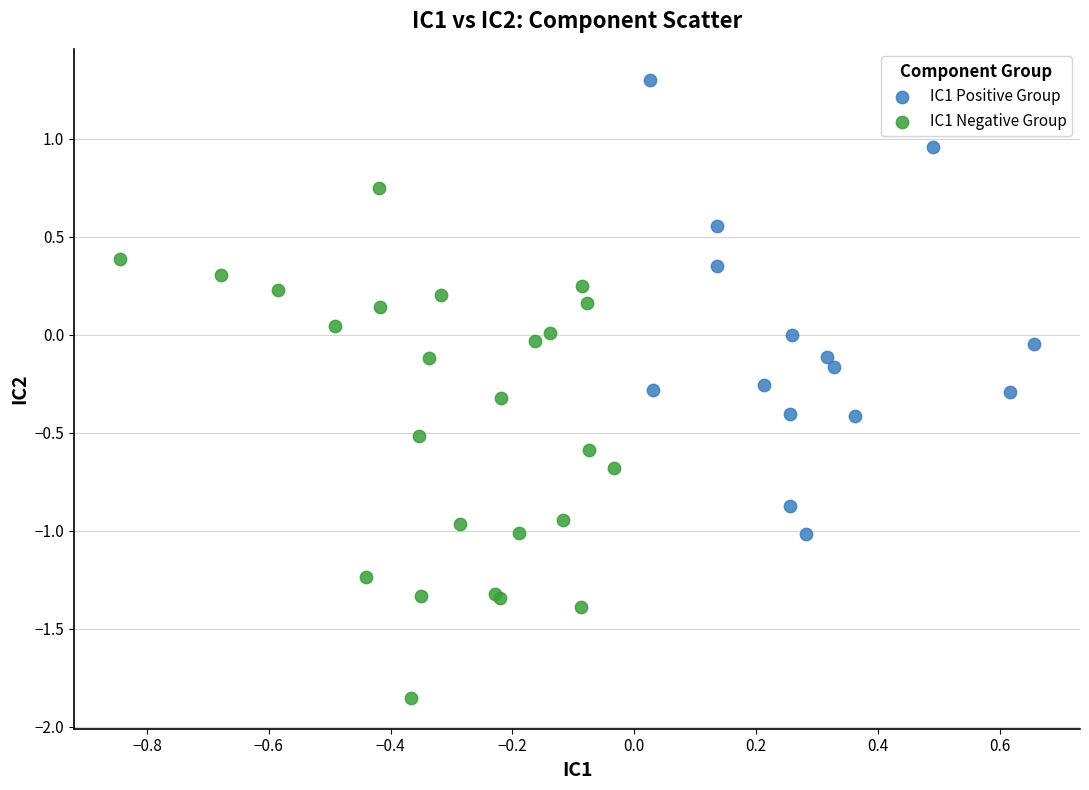

Which series reaches the minimum Y coordinate?

IC1 Negative Group